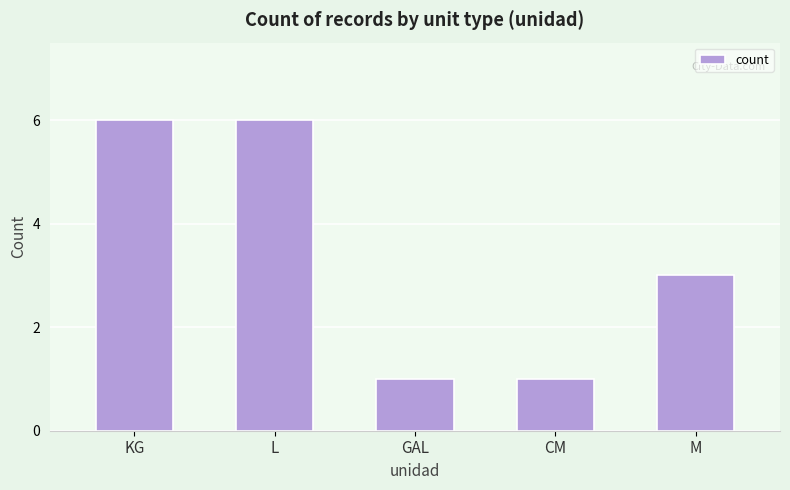

Count the values in the range 1 to 6.

5